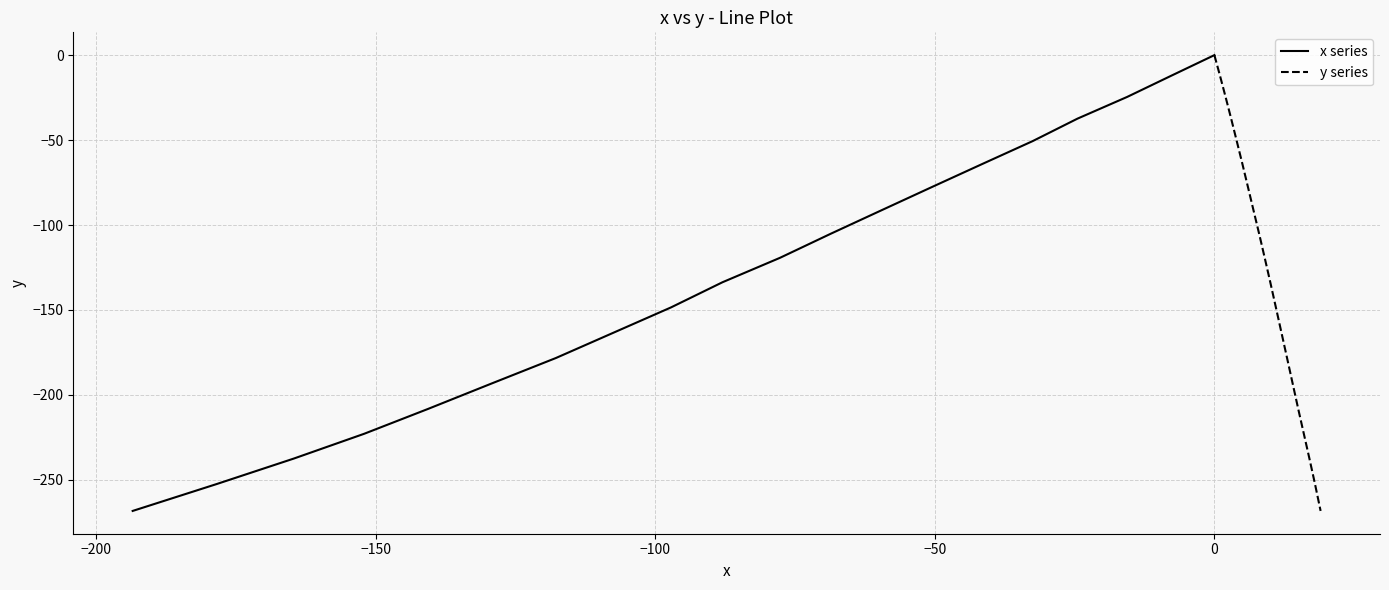

True or false: x series and y series intersect in this chart.

False